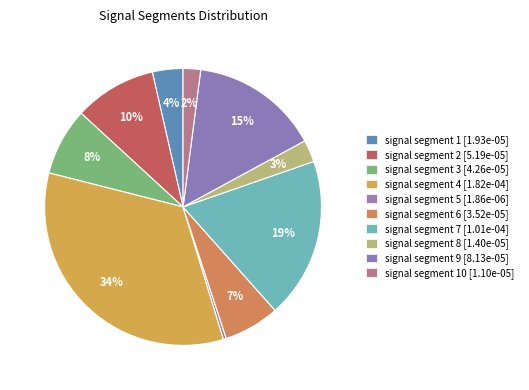

Is there any slice that represents more than half of the pie?

No